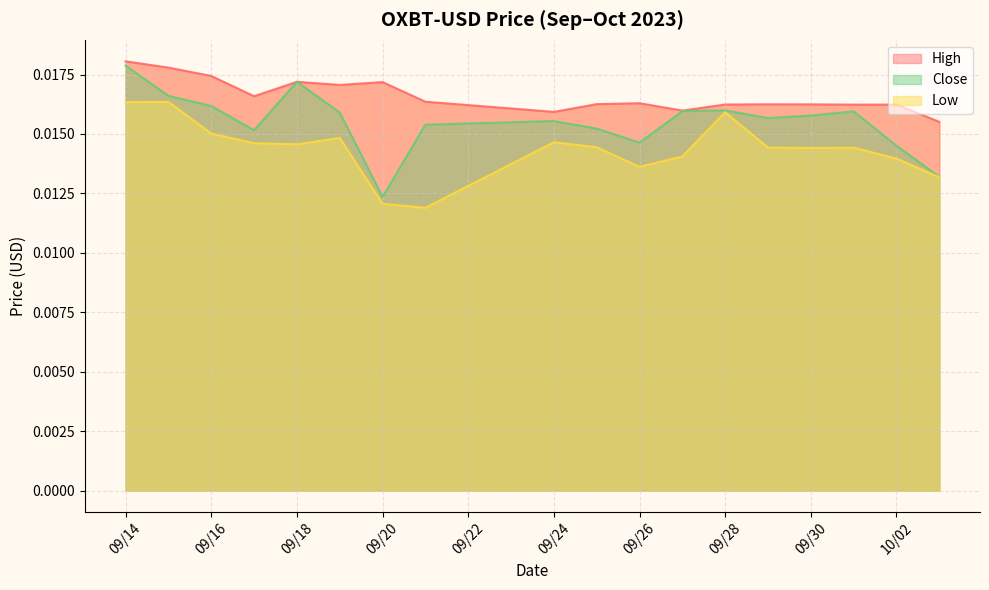

Is it true that Close equals 0.0 at 2023-10-03?

False